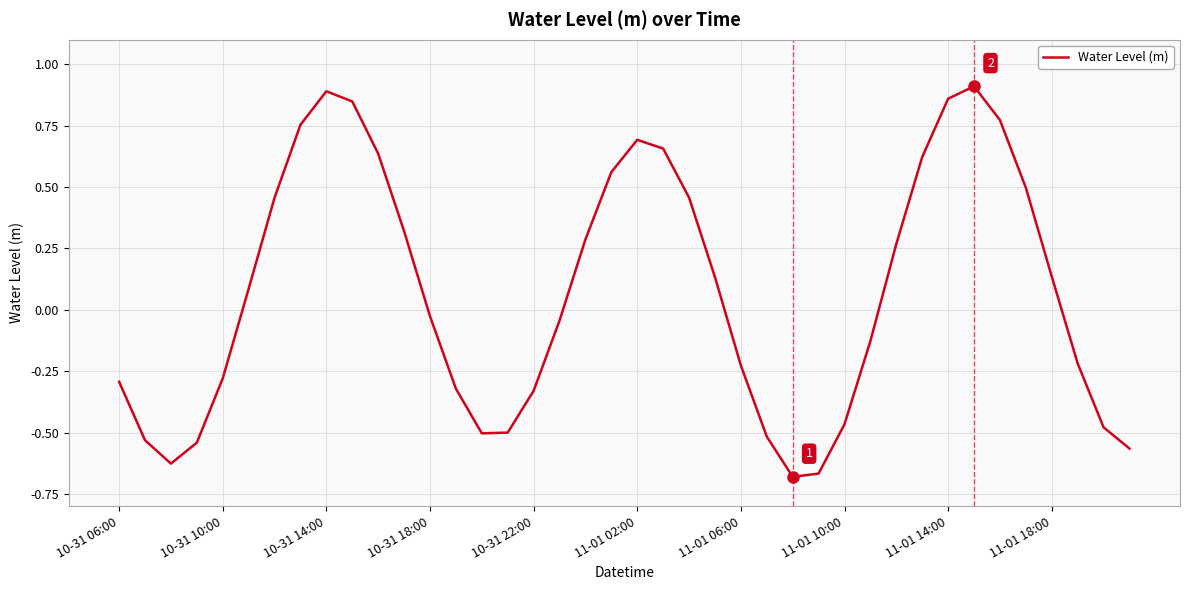

What is the sum of all values?

2.9